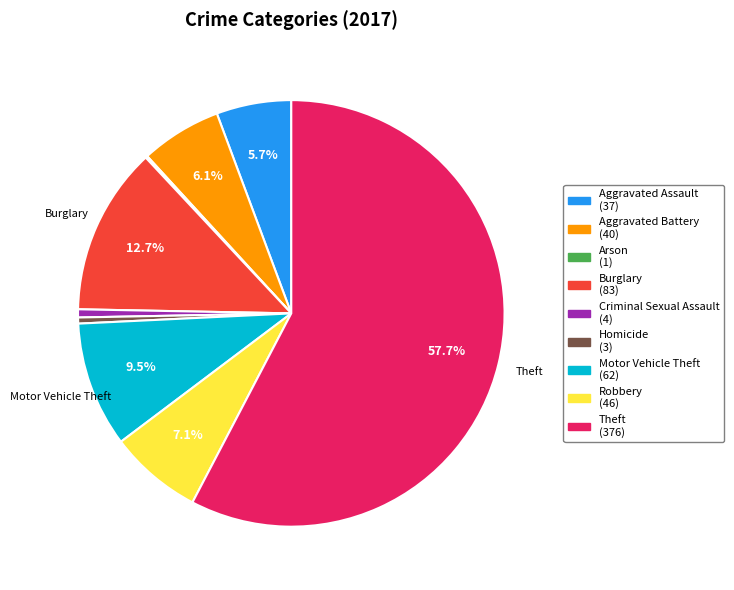

What is the majority slice?

Theft